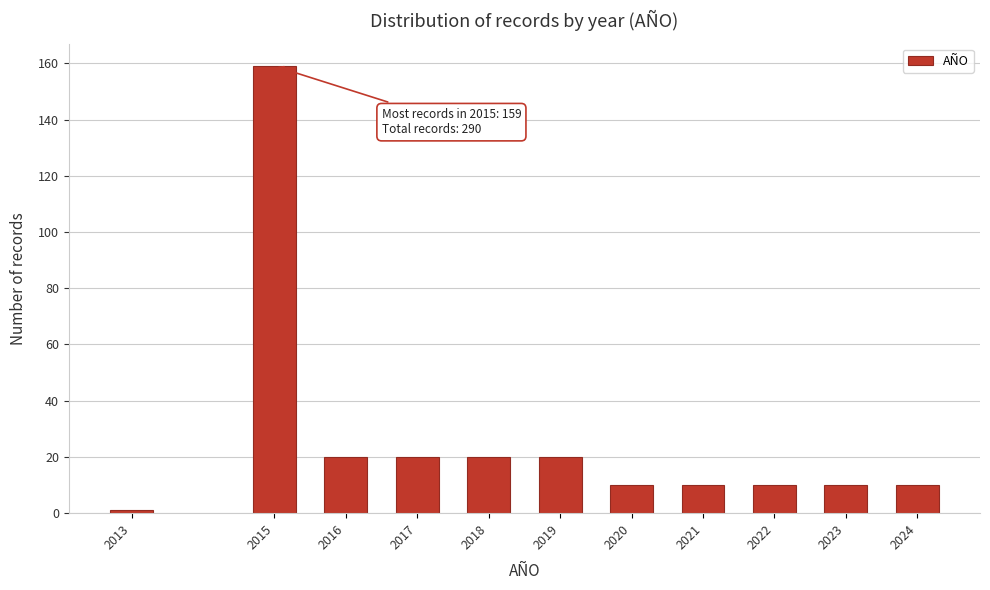

Reading left to right, transcribe all the data shown in this chart.

1	159	20	20	20	20	10	10	10	10	10